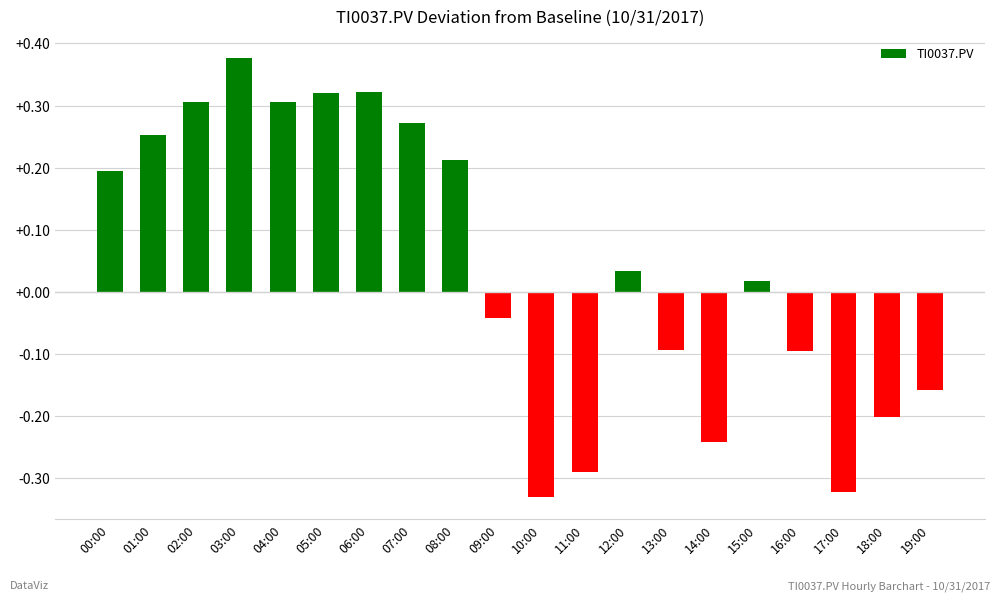

Which category has the highest value across all series?

03:00